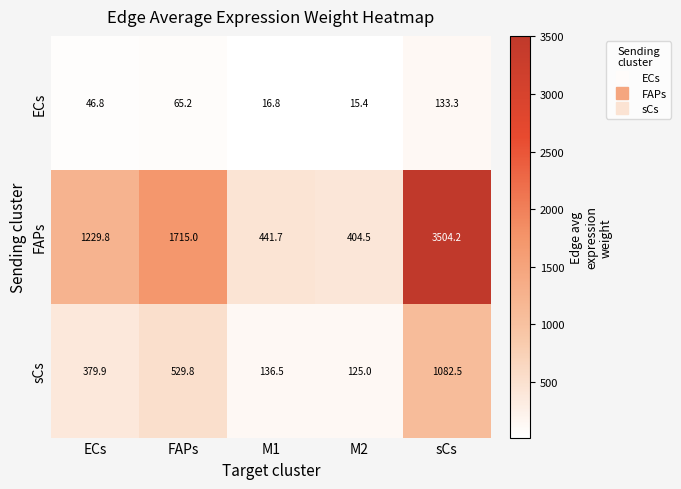

How many values in the ECs series exceed 46?

3